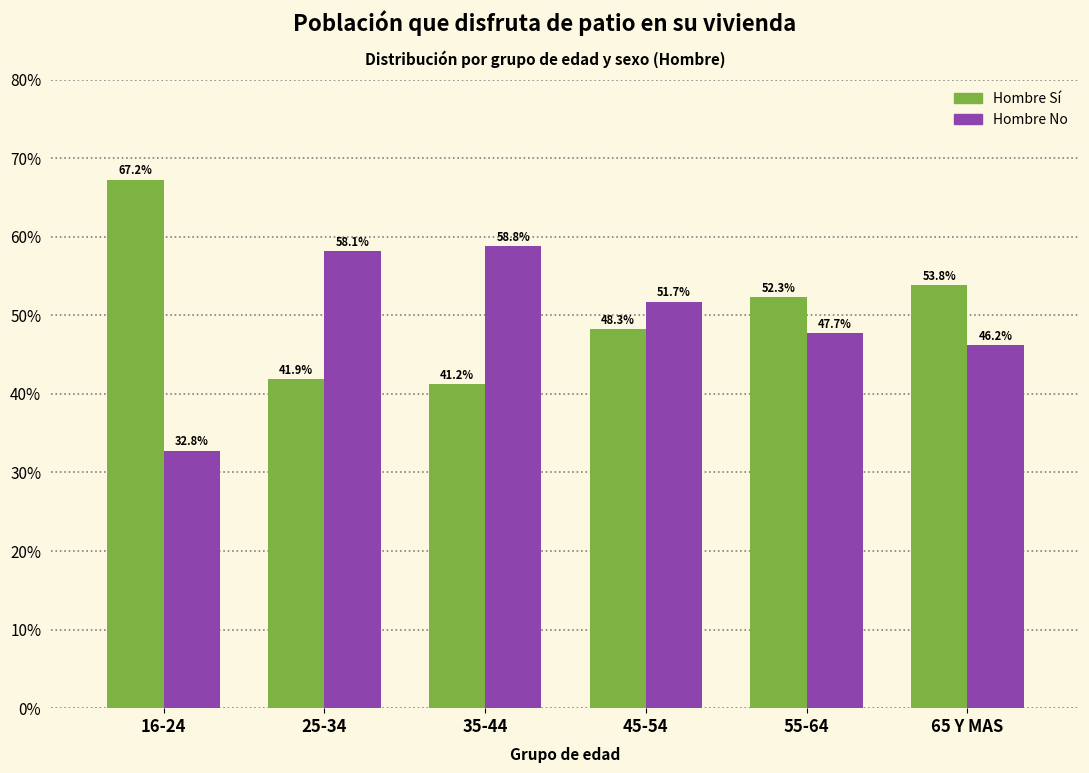

Reading left to right, what are all the values shown in this chart?

Hombre Sí: 16-24=67.2	25-34=41.9	35-44=41.2	45-54=48.3	55-64=52.3	65 Y MAS=53.8
Hombre No: 16-24=32.8	25-34=58.1	35-44=58.8	45-54=51.7	55-64=47.7	65 Y MAS=46.2